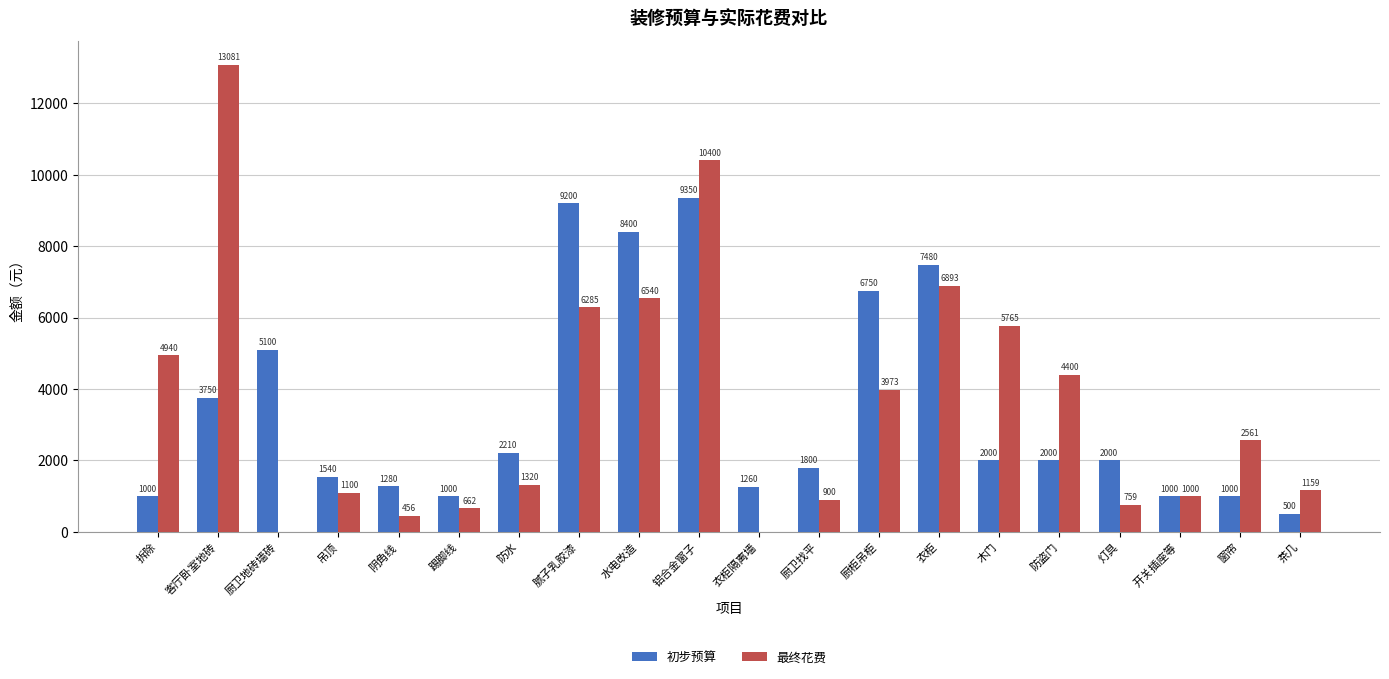

How many series are shown in this chart?

2